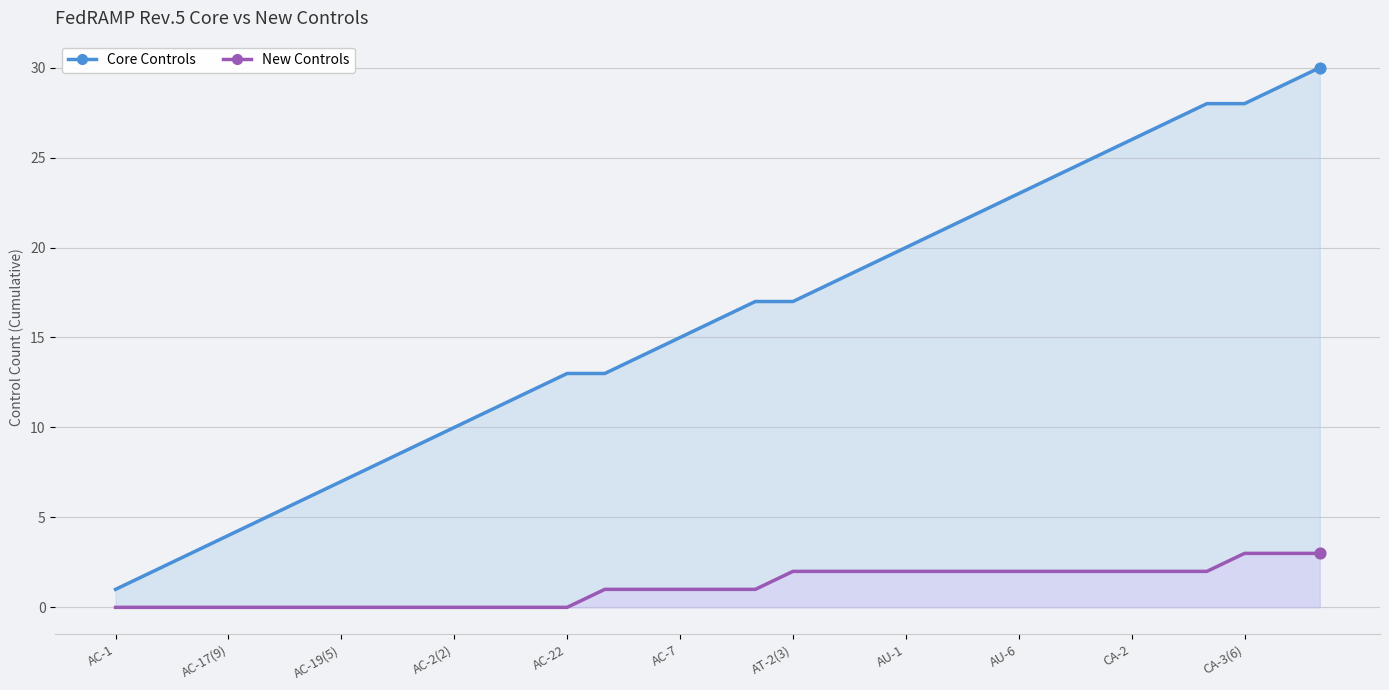

What are all the series names shown in the legend?

Core Controls, New Controls